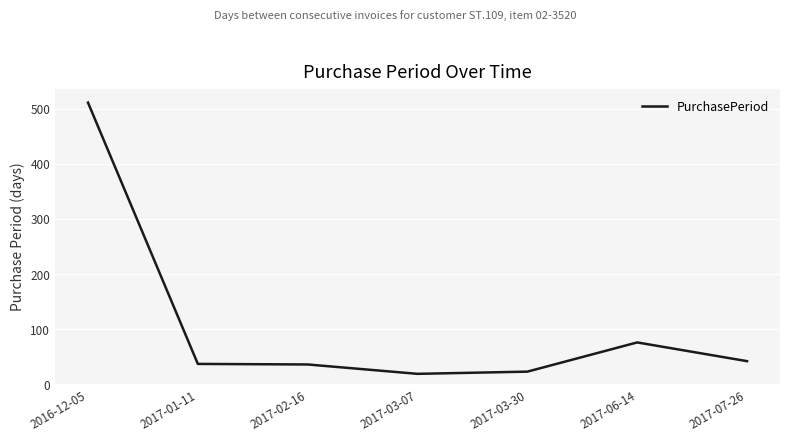

True or false: the data has more than 2 interior local peaks.

False